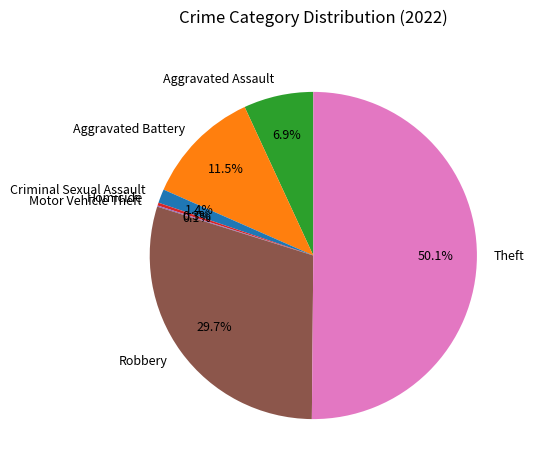

Combined, do Robbery and Aggravated Assault account for over 50%?

No